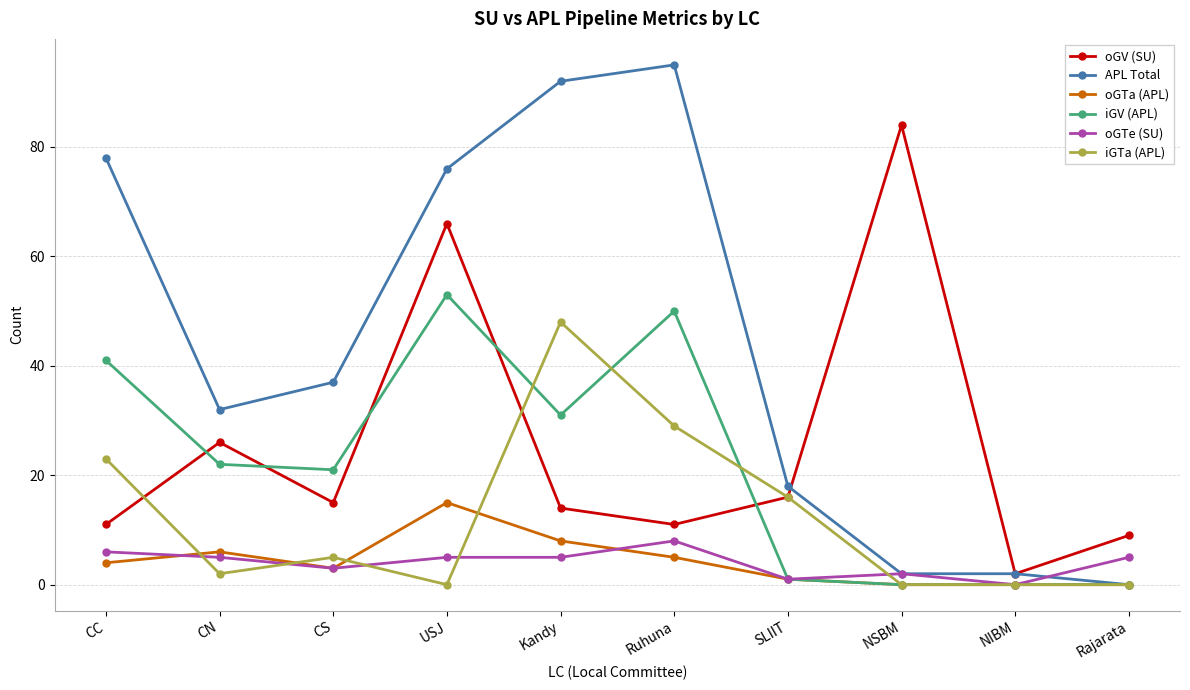

Which category has the highest value in the APL Total series?

Ruhuna